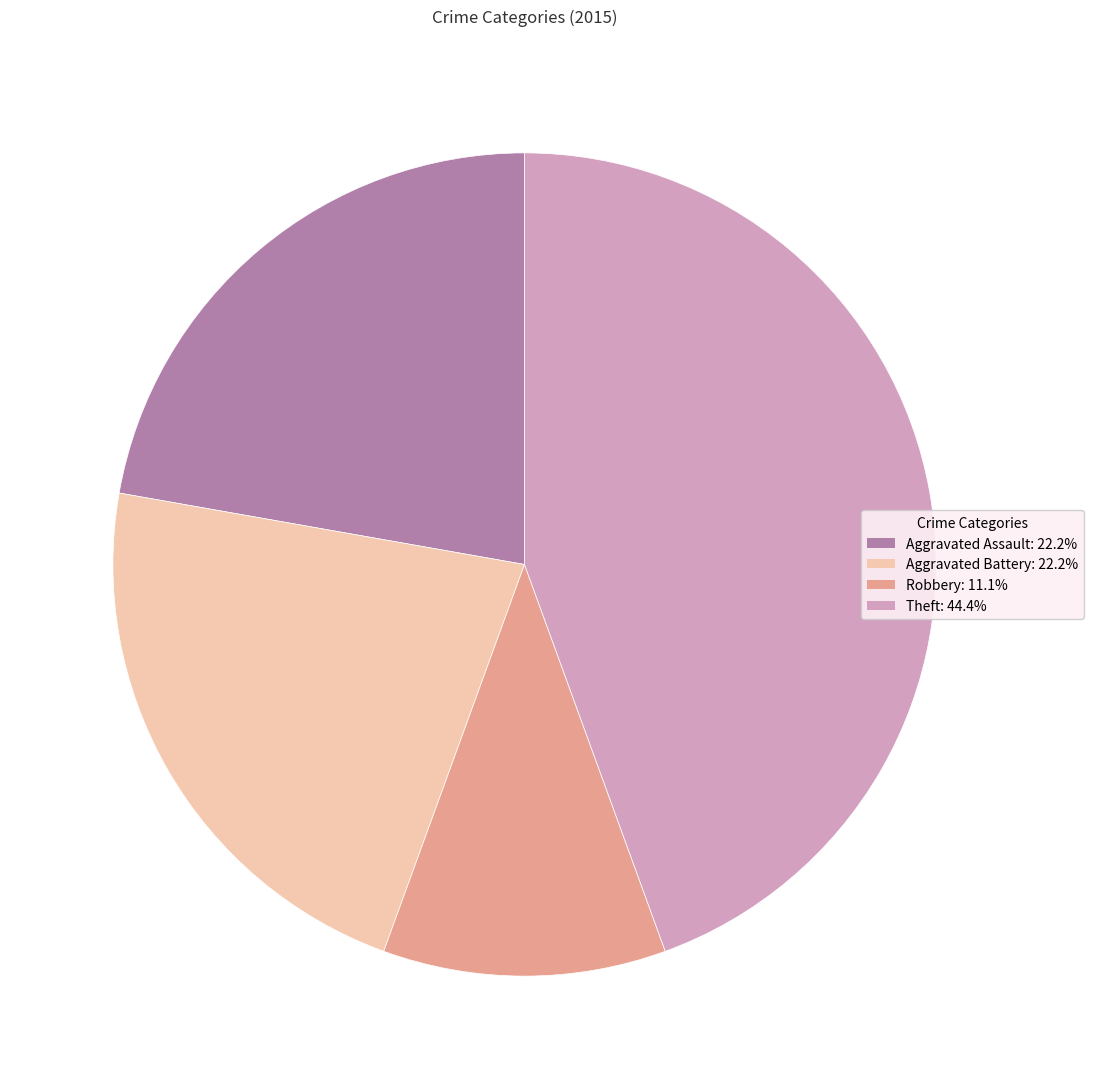

Do Aggravated Assault and Theft together represent more than half of the pie?

Yes